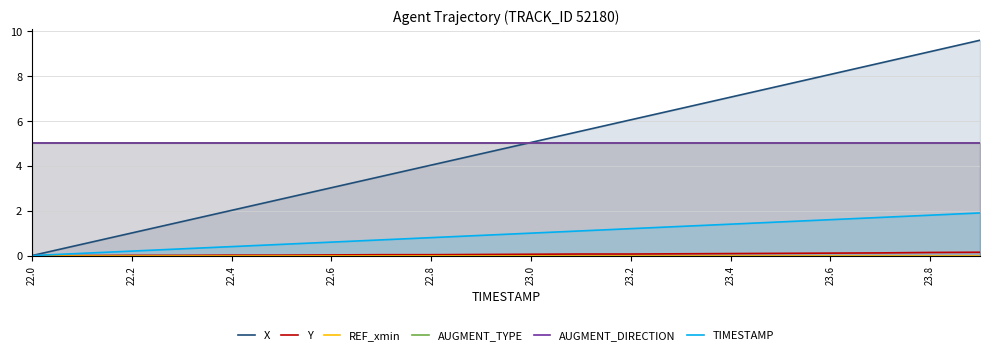

How many data points in X are less than 5?

10